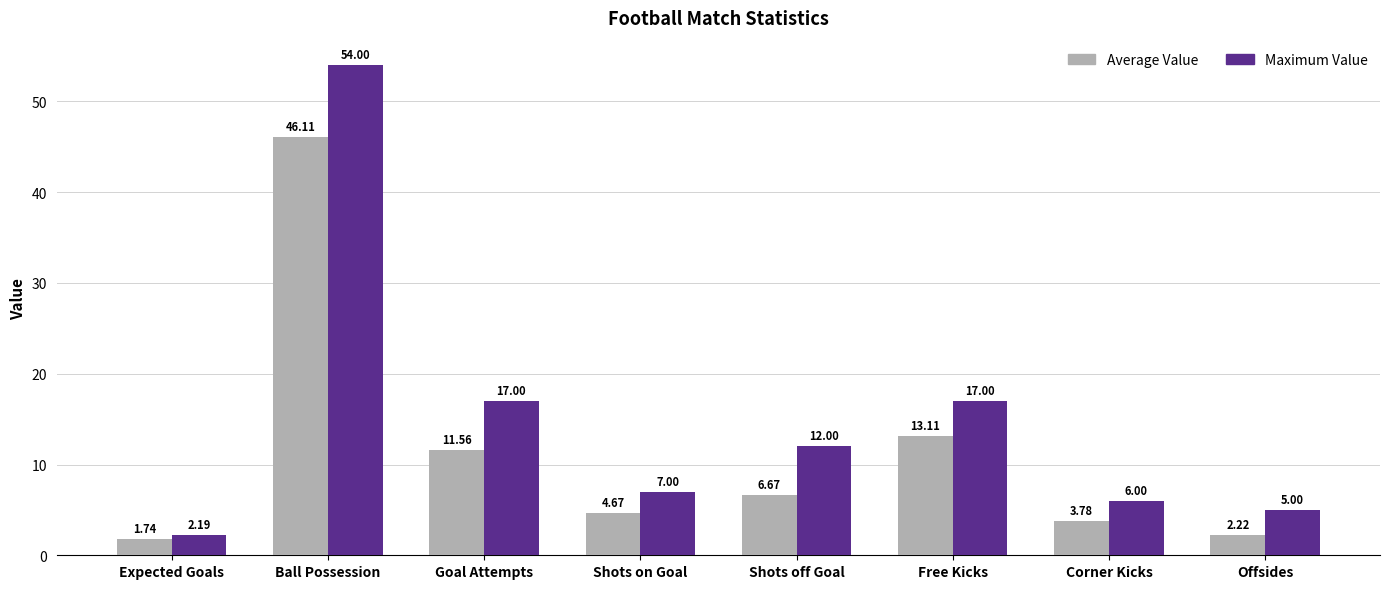

What is the maximum value for Maximum Value?

54.0